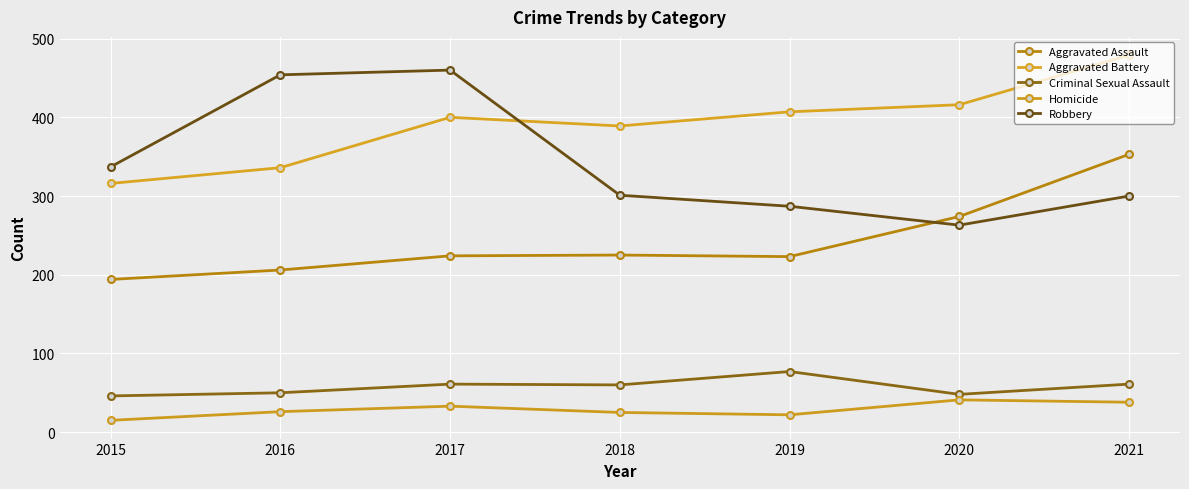

True or false: Aggravated Assault and Homicide cross at least once.

False